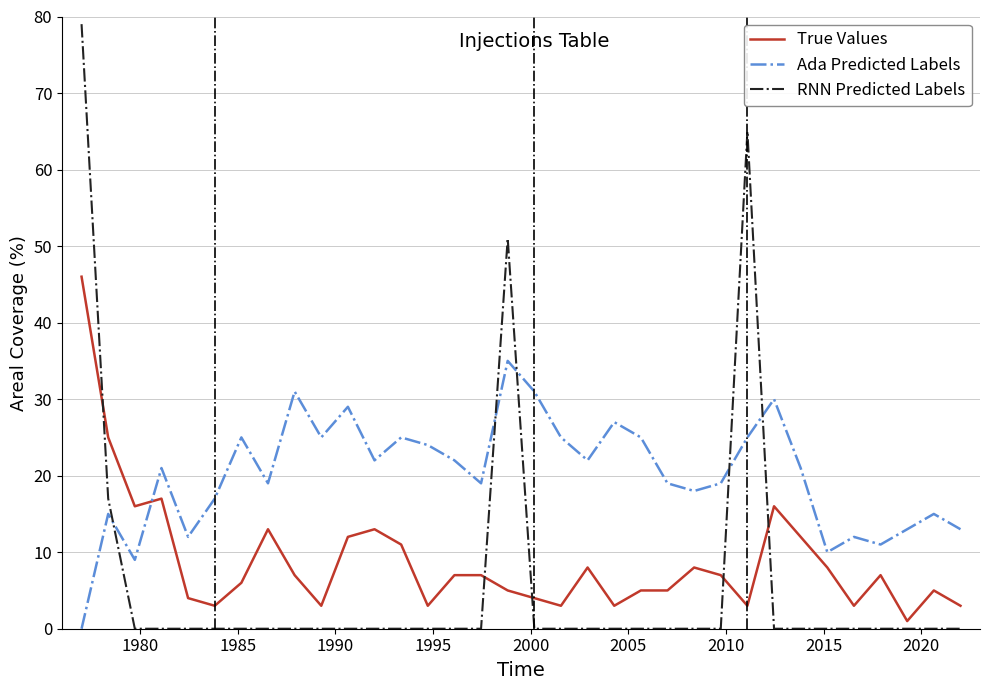

How many intersections are there between Ada Predicted Labels and RNN Predicted Labels?

5